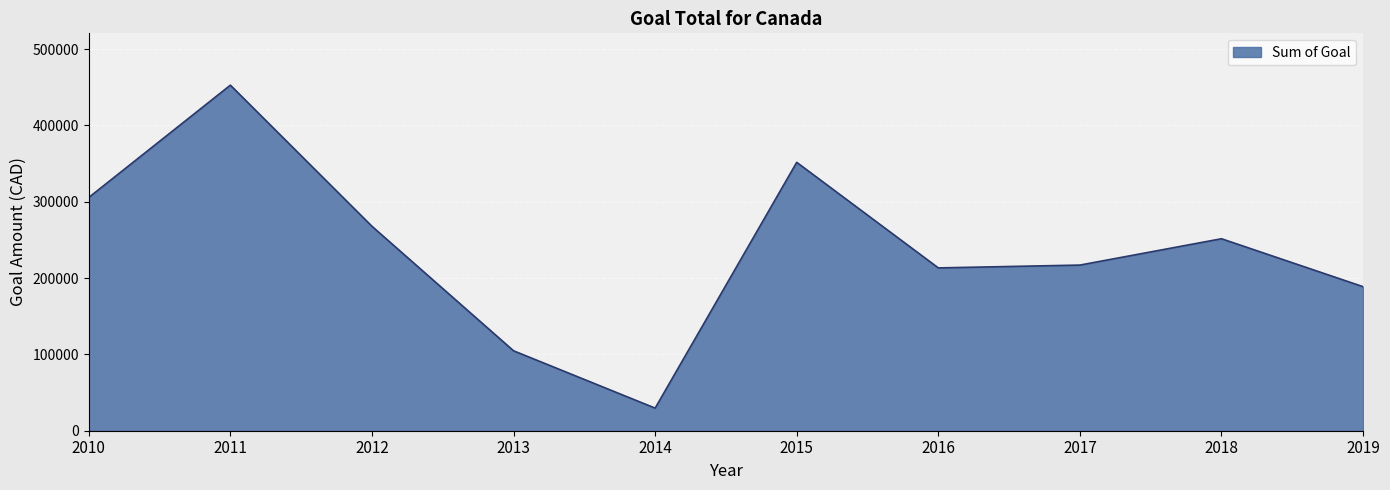

At which category does the chart reach its peak across all series?

2011